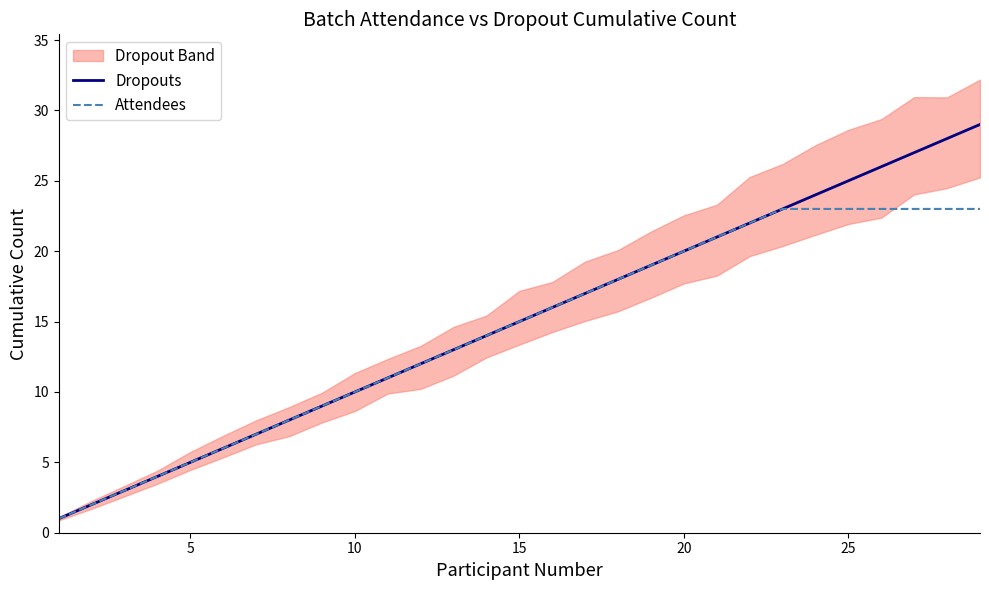

Is it true that Attendees equals 18 at 10?

False